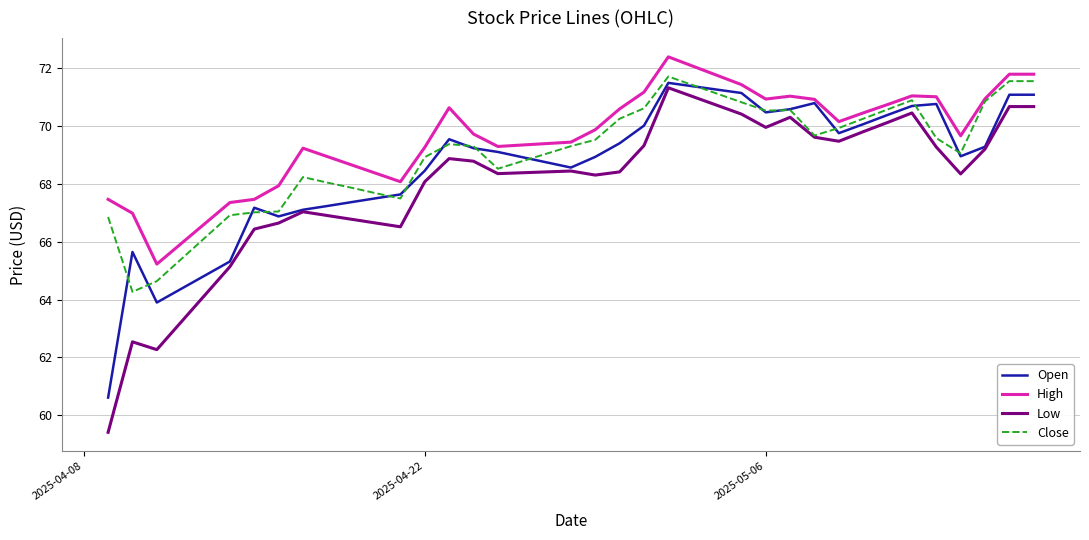

Which series has the largest total across all categories?

High